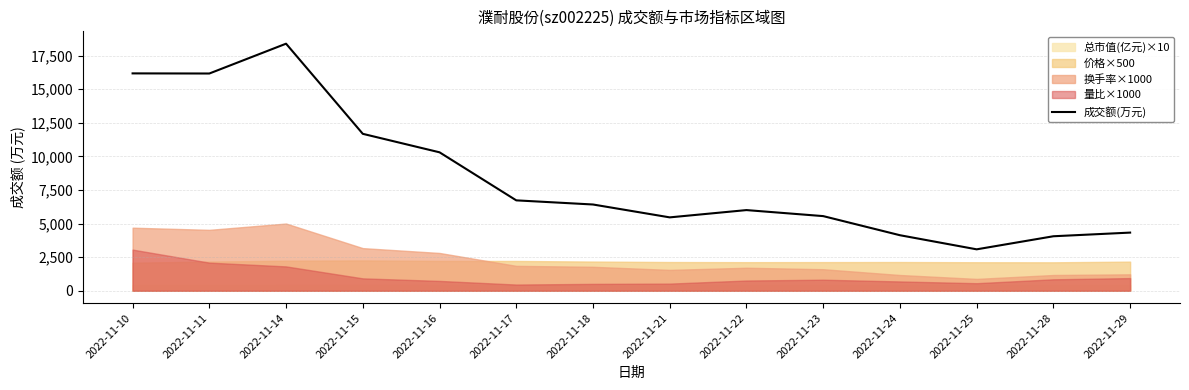

Reading left to right, list all the values displayed in this chart.

16171	16162	18381	11674	10299	6724	6416	5458	6000	5552	4130	3080	4053	4325